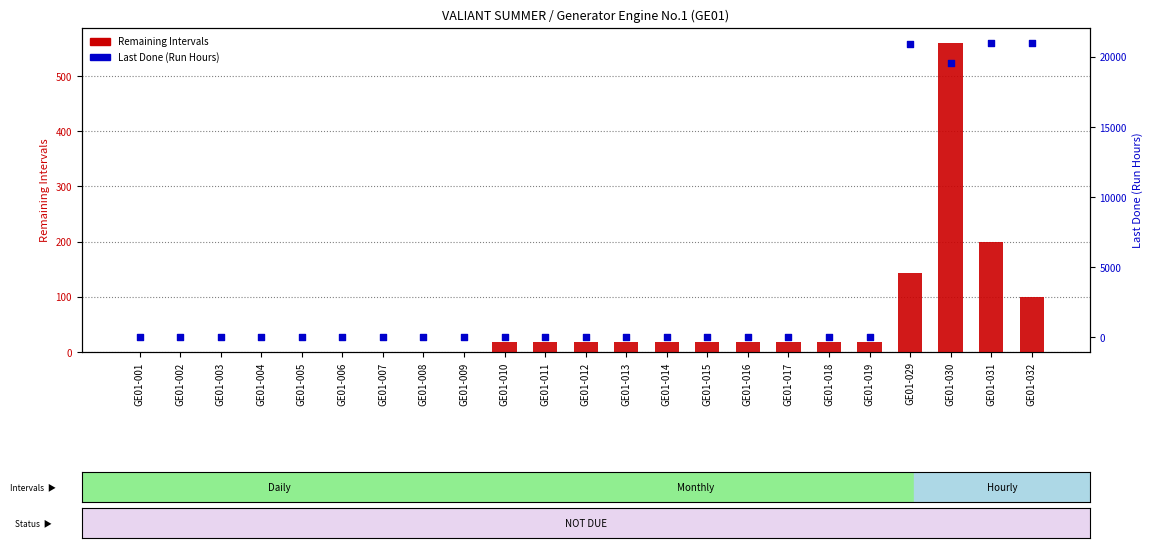

Which series contains the lowest Y value?

Remaining Intervals